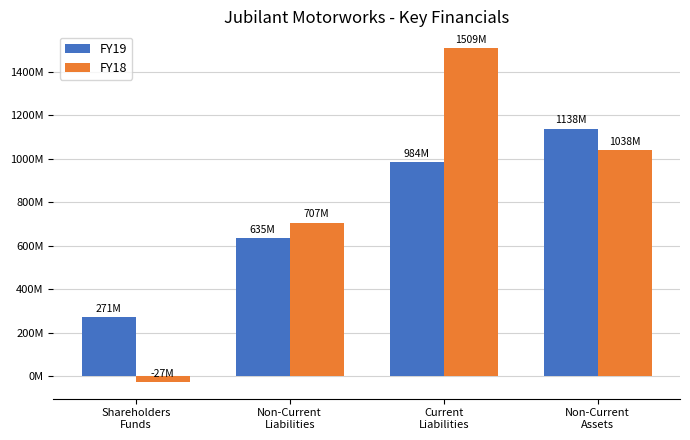

What is the approximate value of FY18 at Non-Current
Assets, to the nearest 100?

1037894000